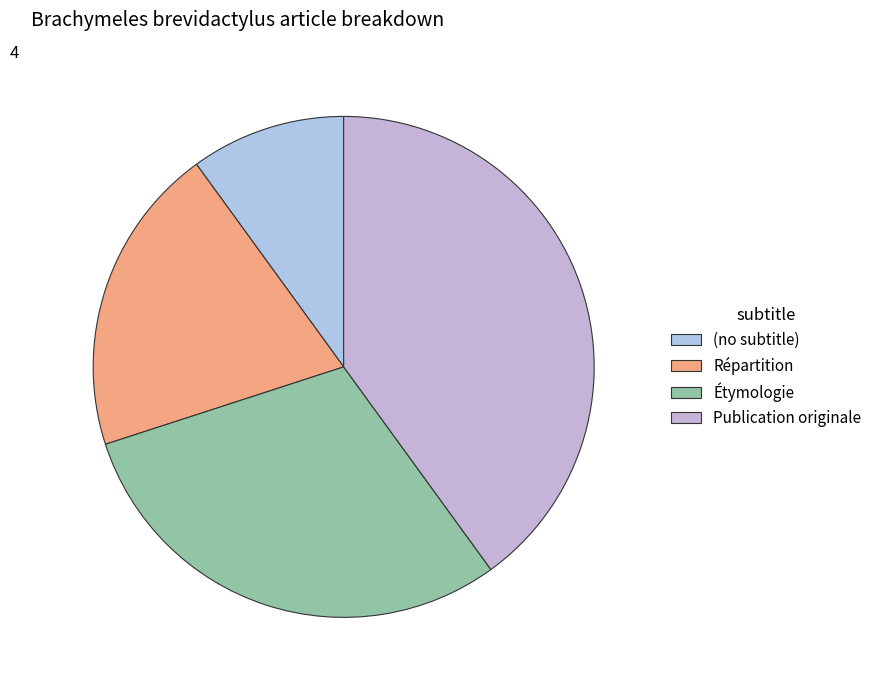

Between Répartition and Étymologie, which is larger?

Étymologie